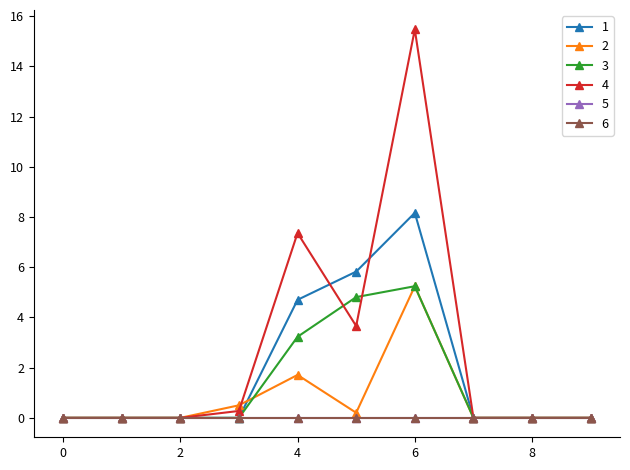

What is the difference between the second highest and minimum values in the 1 series?

5.8